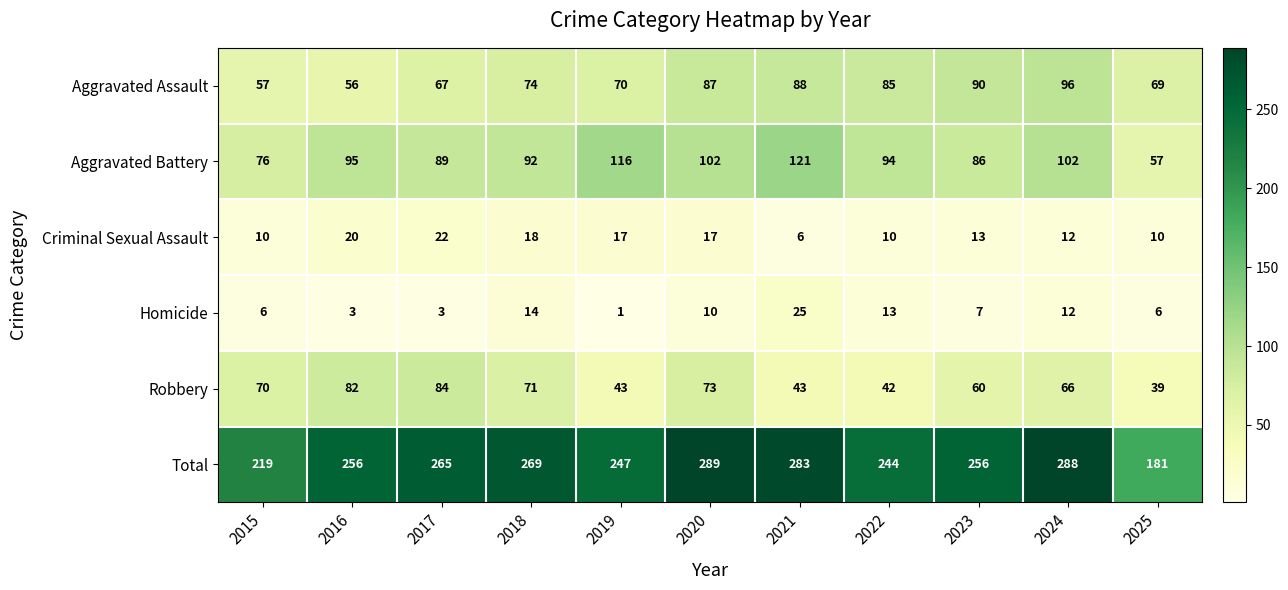

Which series has the largest total across all categories?

Total